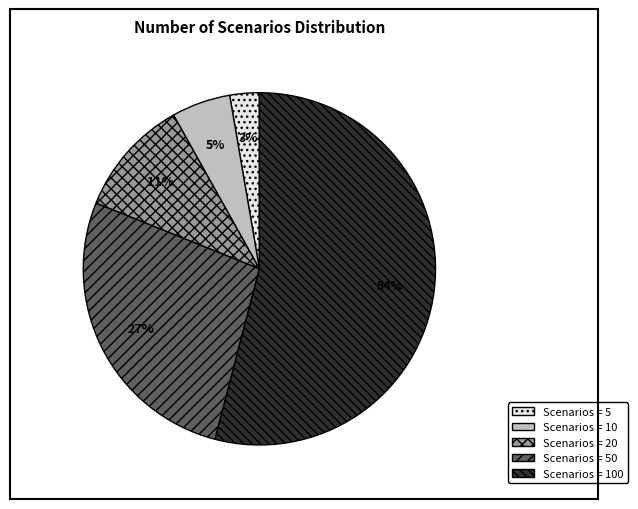

To the nearest percent, what is the difference between the largest and smallest slice percentages?

51%